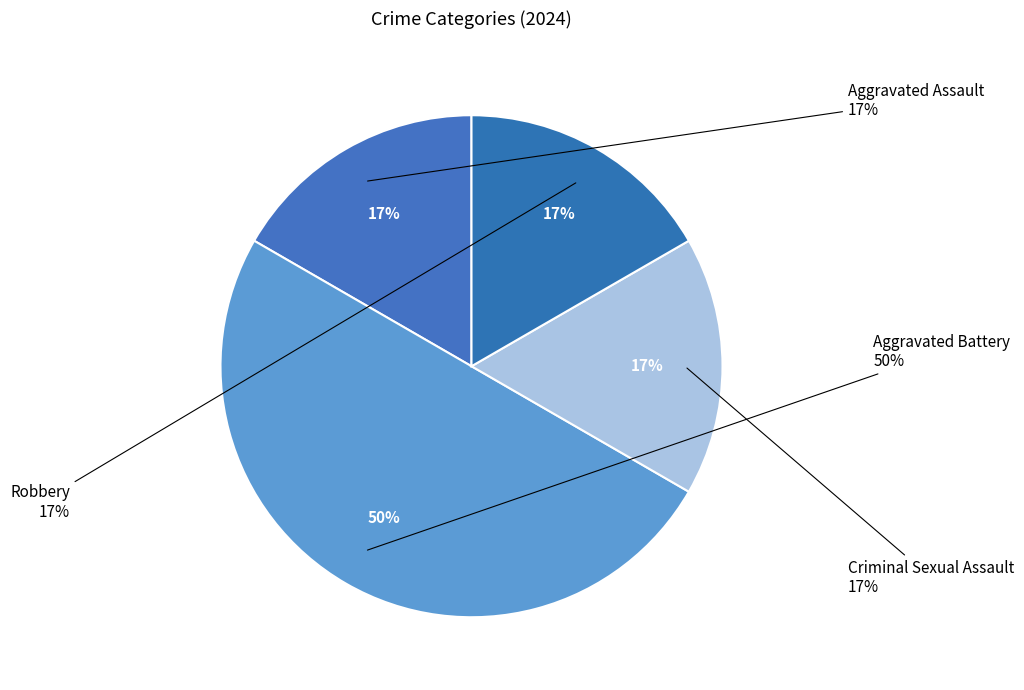

Approximately how many times larger is the value at Aggravated Assault compared to Aggravated Battery?

0.3